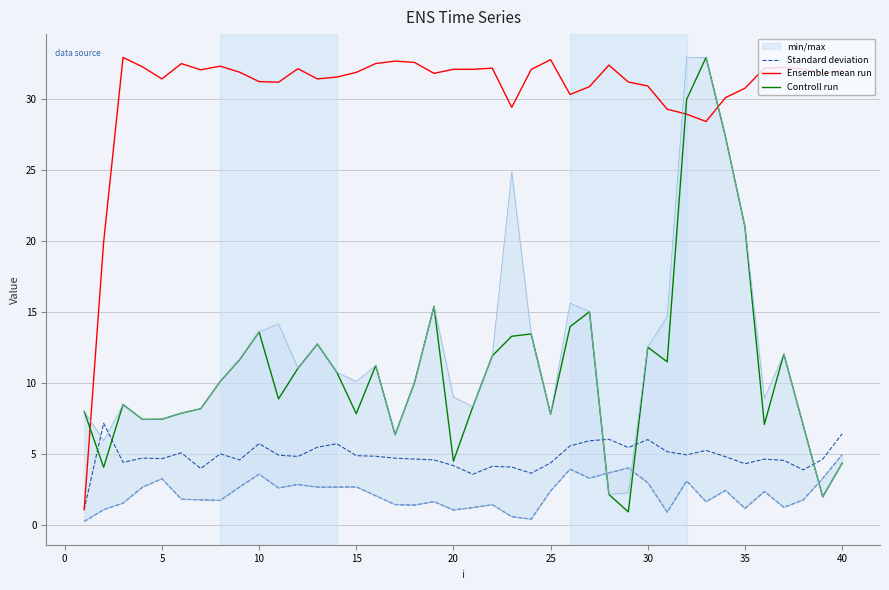

What is the sum of all Standard deviation values?

87.3